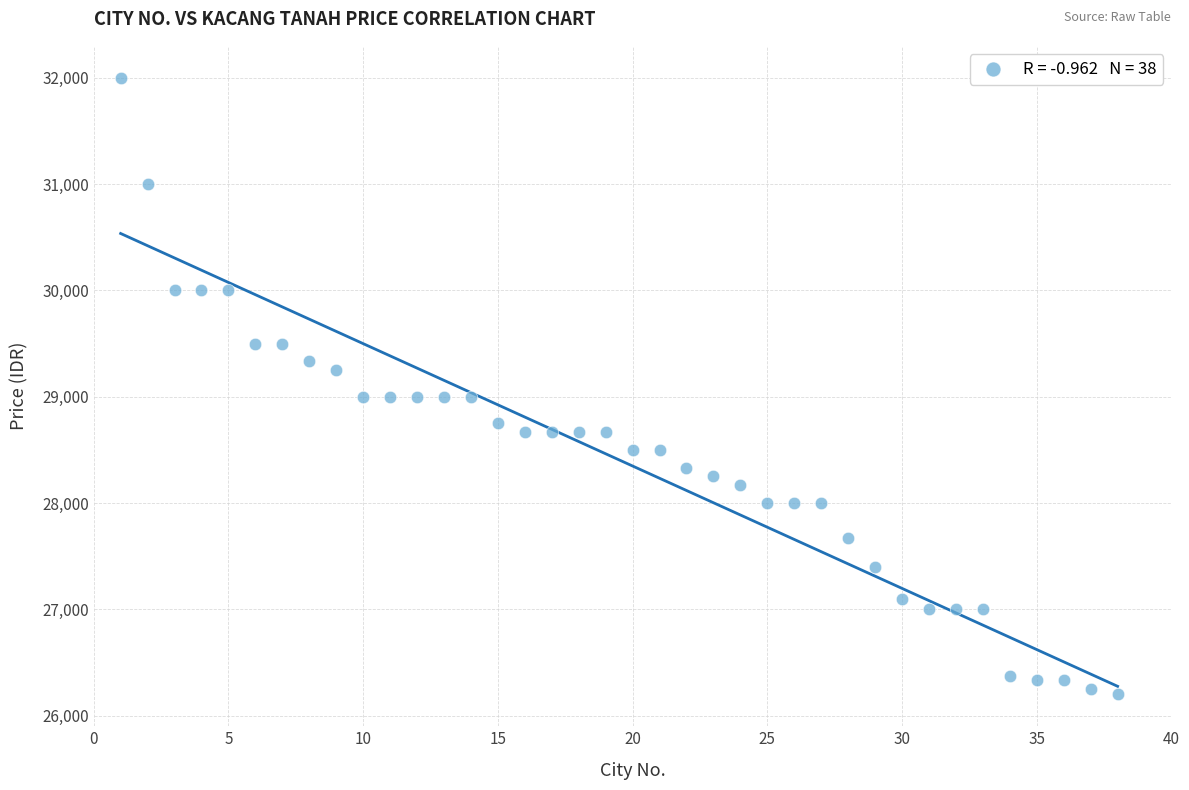

What is the range of Y values (max minus min)?

5800